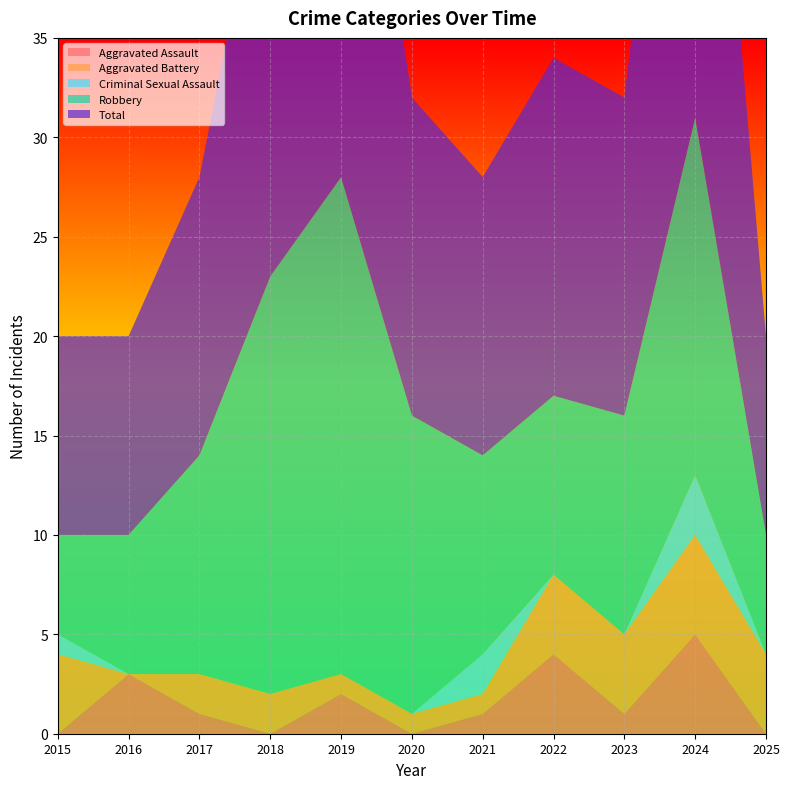

Reading left to right, extract all data points from this chart.

Aggravated Assault: 2015=0	2016=3	2017=1	2018=0	2019=2	2020=0	2021=1	2022=4	2023=1	2024=5	2025=0
Aggravated Battery: 2015=4	2016=0	2017=2	2018=2	2019=1	2020=1	2021=1	2022=4	2023=4	2024=5	2025=4
Criminal Sexual Assault: 2015=1	2016=0	2017=0	2018=0	2019=0	2020=0	2021=2	2022=0	2023=0	2024=3	2025=0
Robbery: 2015=5	2016=7	2017=11	2018=21	2019=25	2020=15	2021=10	2022=9	2023=11	2024=18	2025=6
Total: 2015=10	2016=10	2017=14	2018=23	2019=28	2020=16	2021=14	2022=17	2023=16	2024=31	2025=10